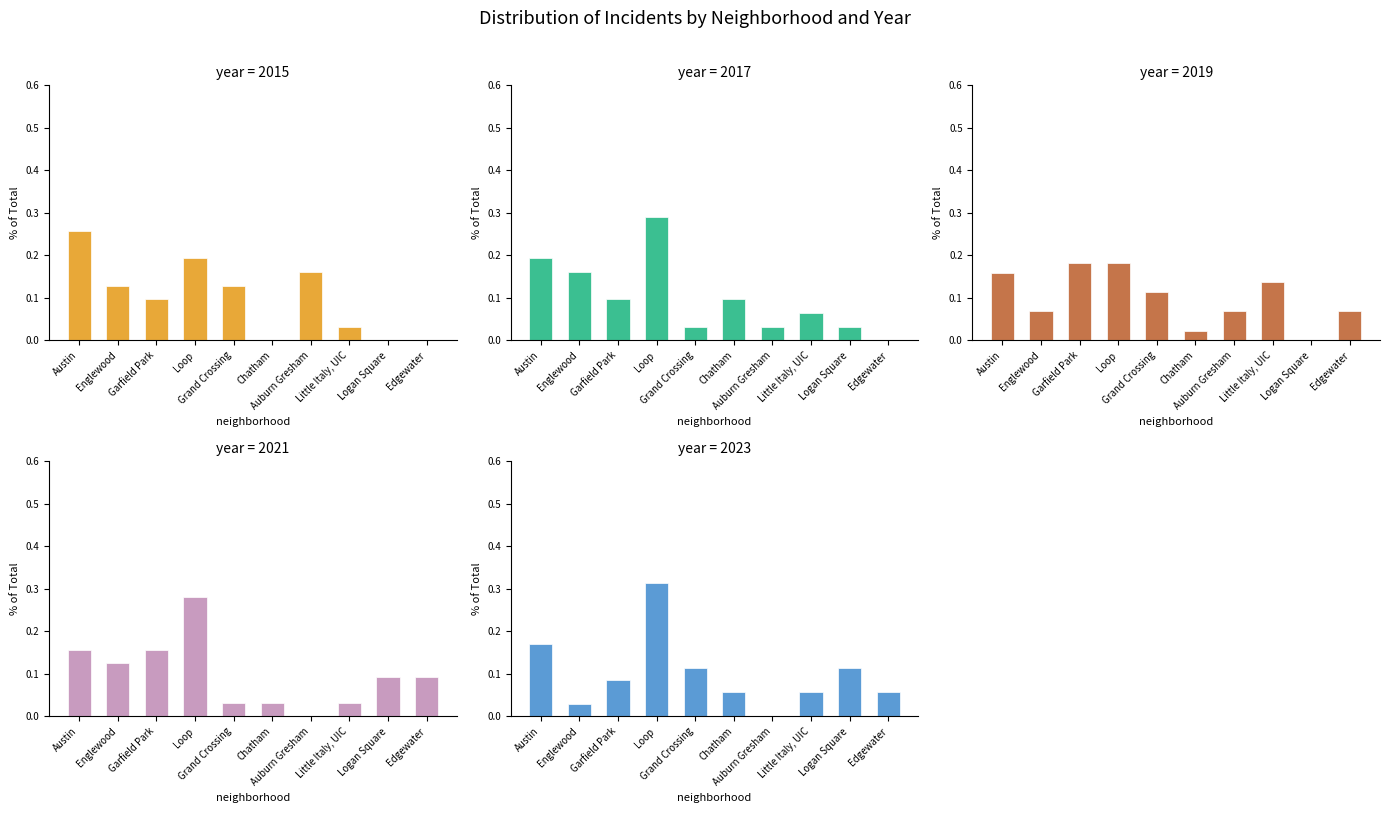

What is the maximum value for 2023?

0.3